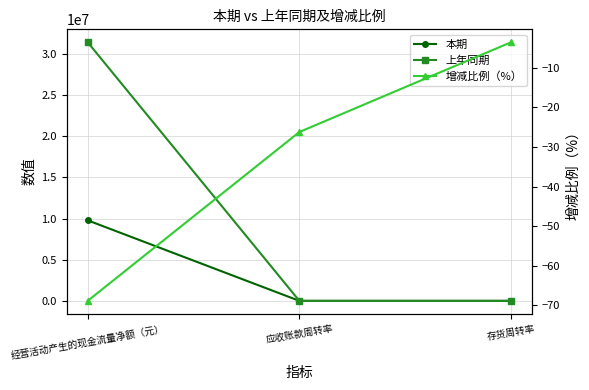

At which category does the chart reach its minimum across all series?

经营活动产生的现金流量净额（元）